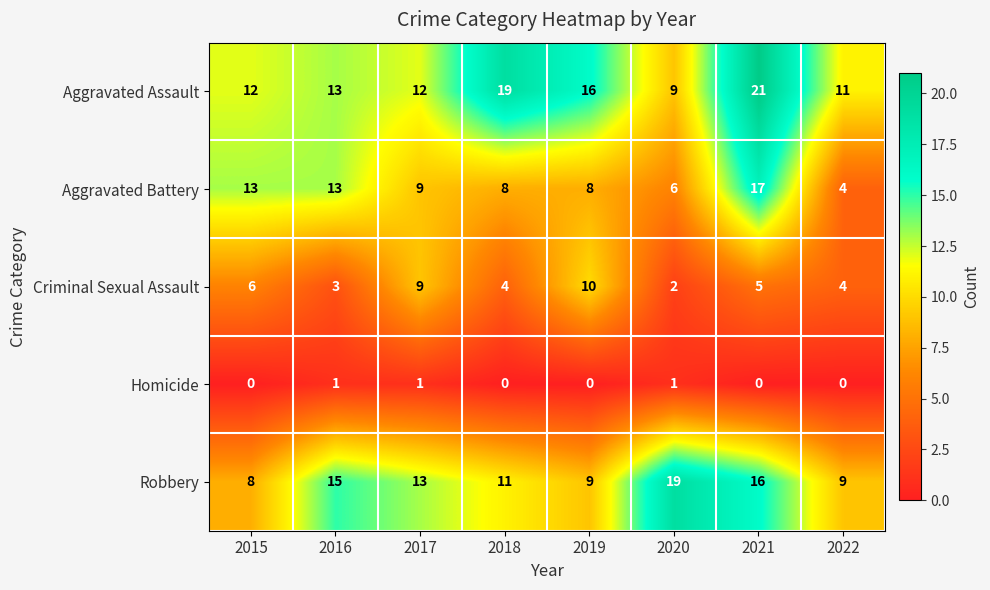

What is the greatest value displayed?

21